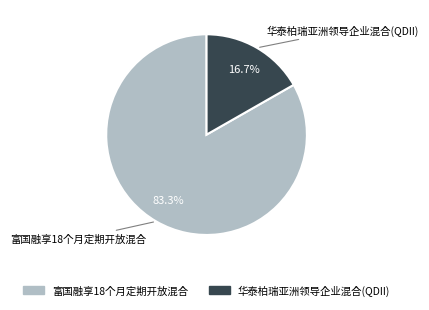

To the nearest percent, what percentage of the pie is 富国融享18个月定期开放混合?

83%